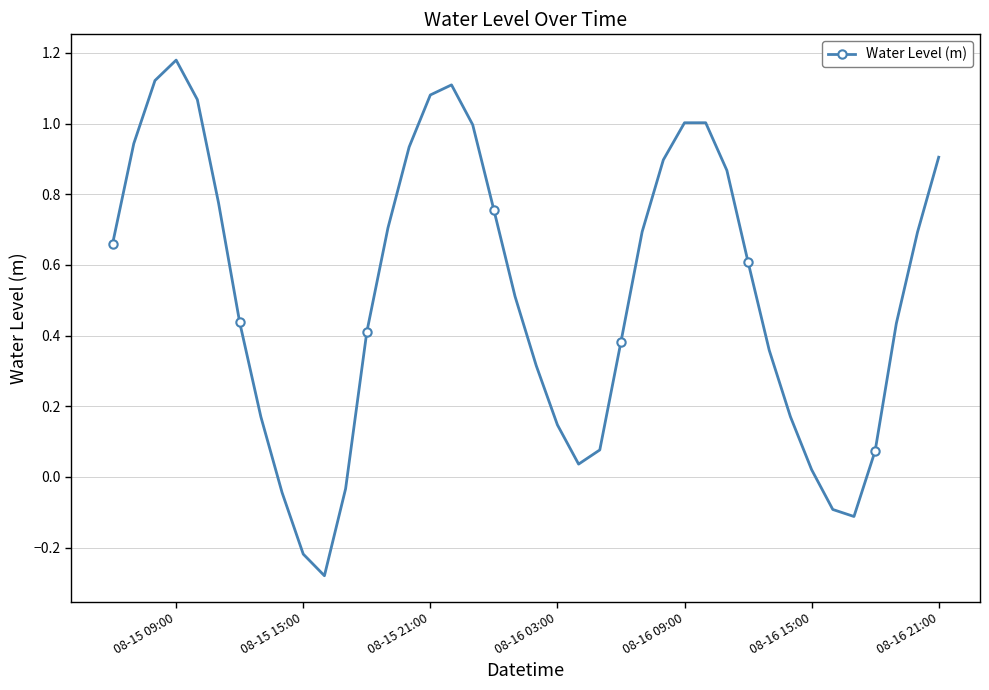

How many interior local peaks (higher than both neighbors) does the data have?

3